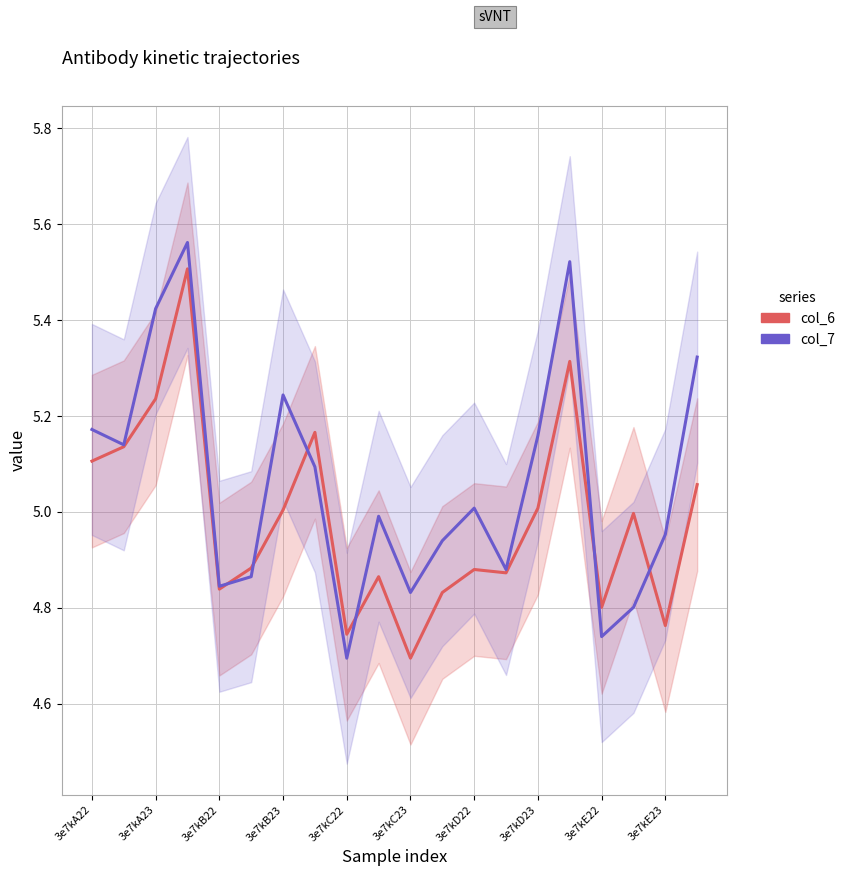

What are all the series names shown in the legend?

col_6, col_7